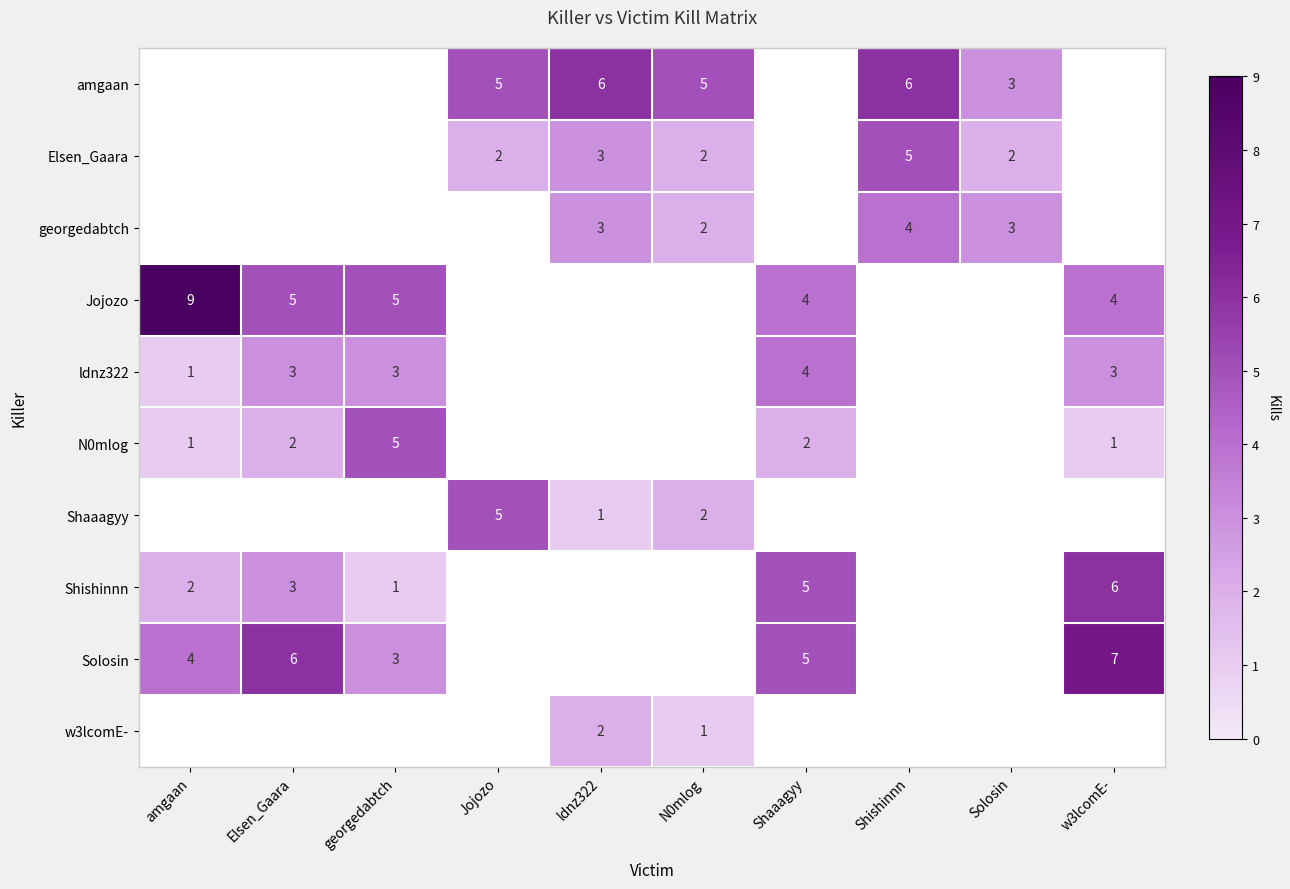

At how many categories does at least one series exceed 6?

2